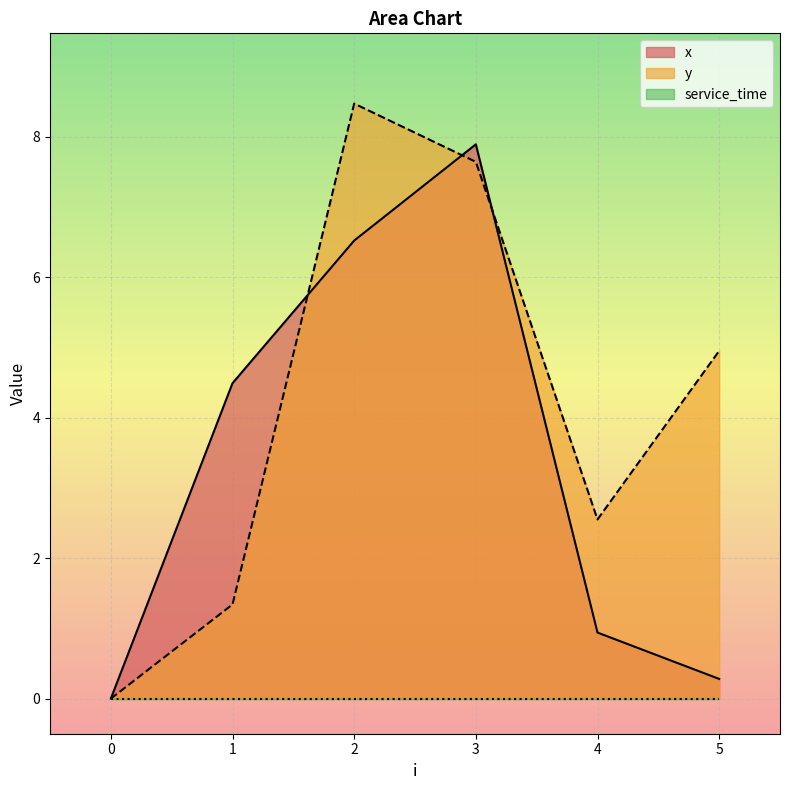

True or false: x has more than 2 points higher than both neighbors.

False